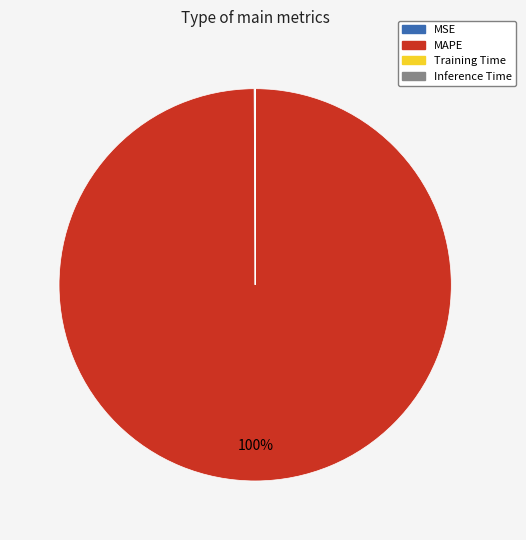

What percentage is the MAPE slice, to the nearest percent?

100%